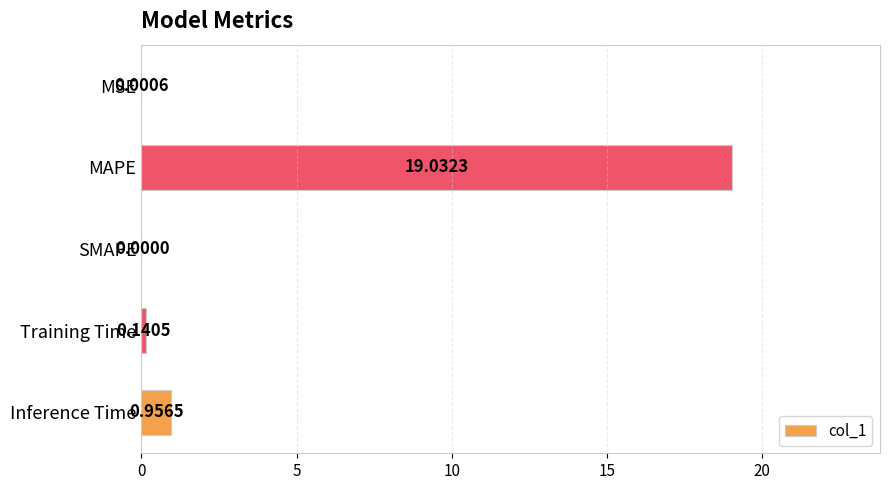

What is the greatest value displayed?

19.0